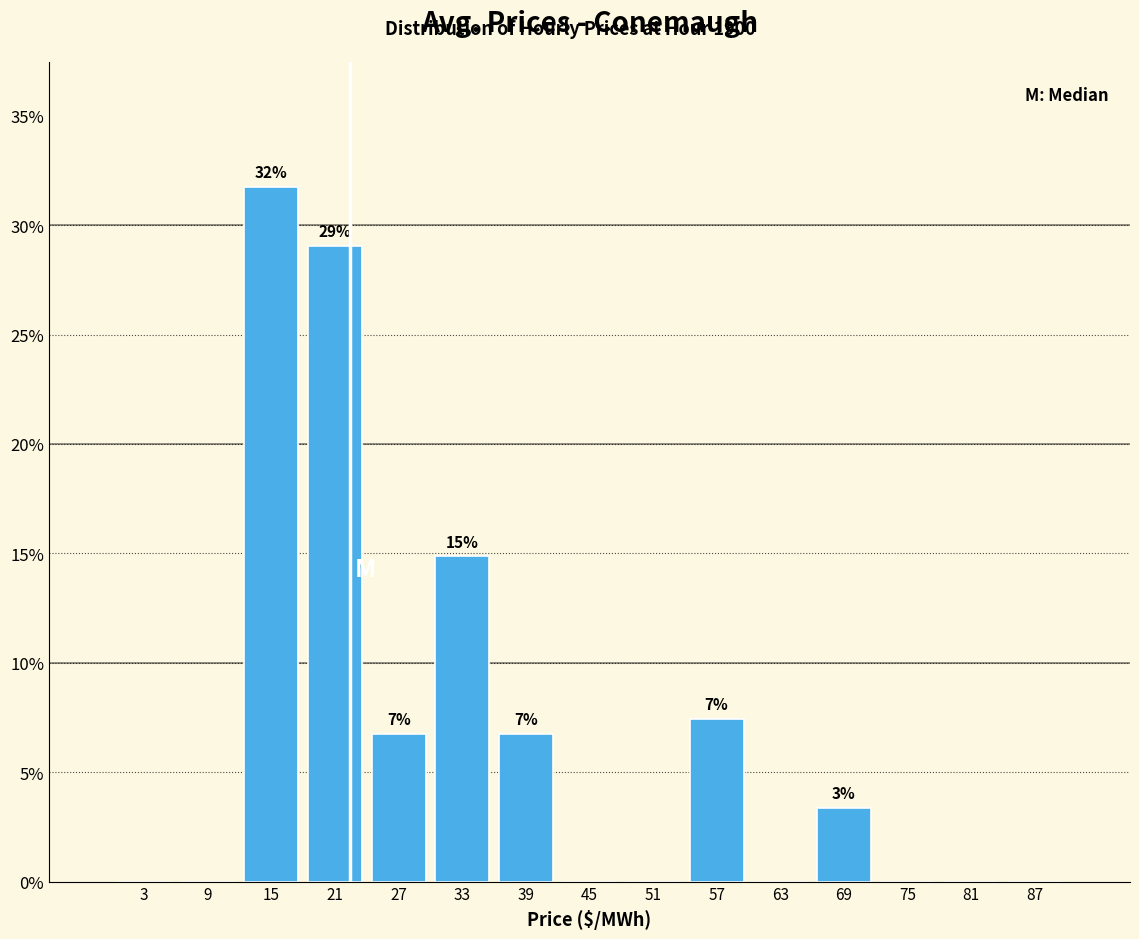

Which range on the x-axis has the tallest bar?

12 to 18